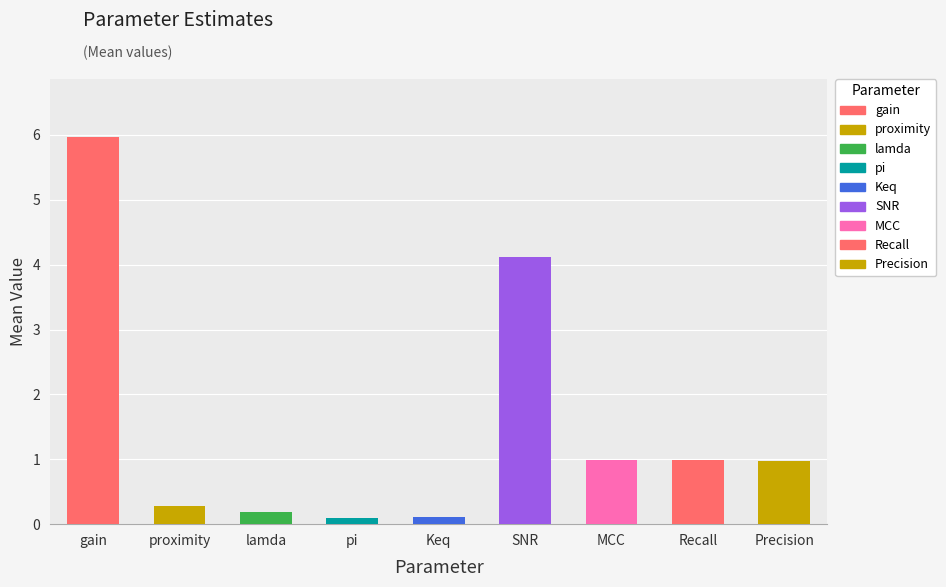

Which label corresponds to the largest value in the chart?

gain